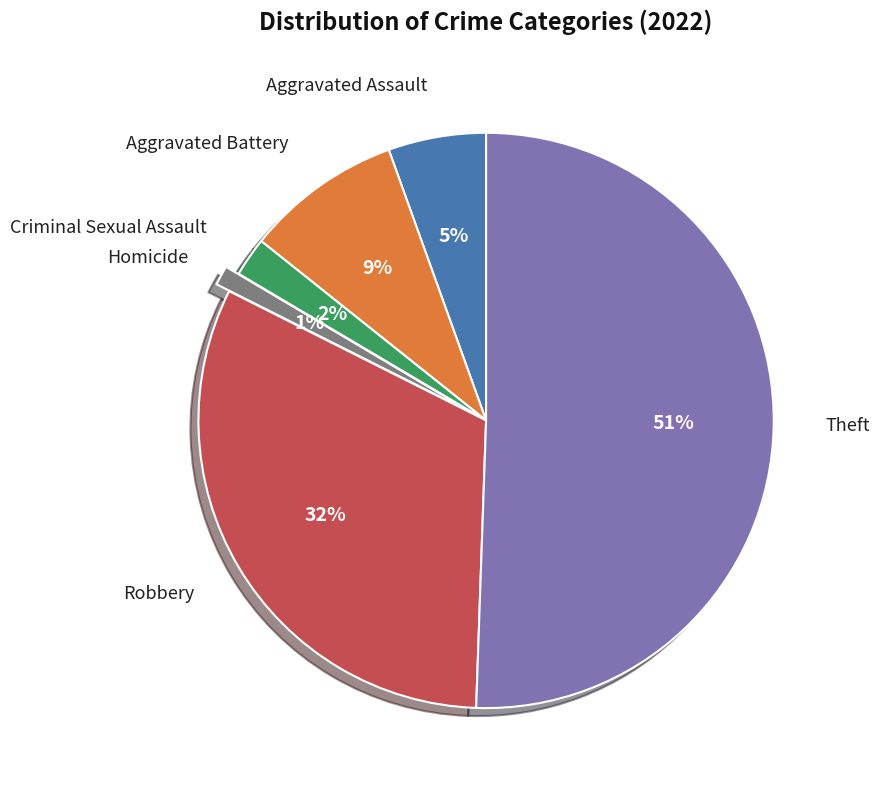

To the nearest percent, what is the average slice percentage?

17%